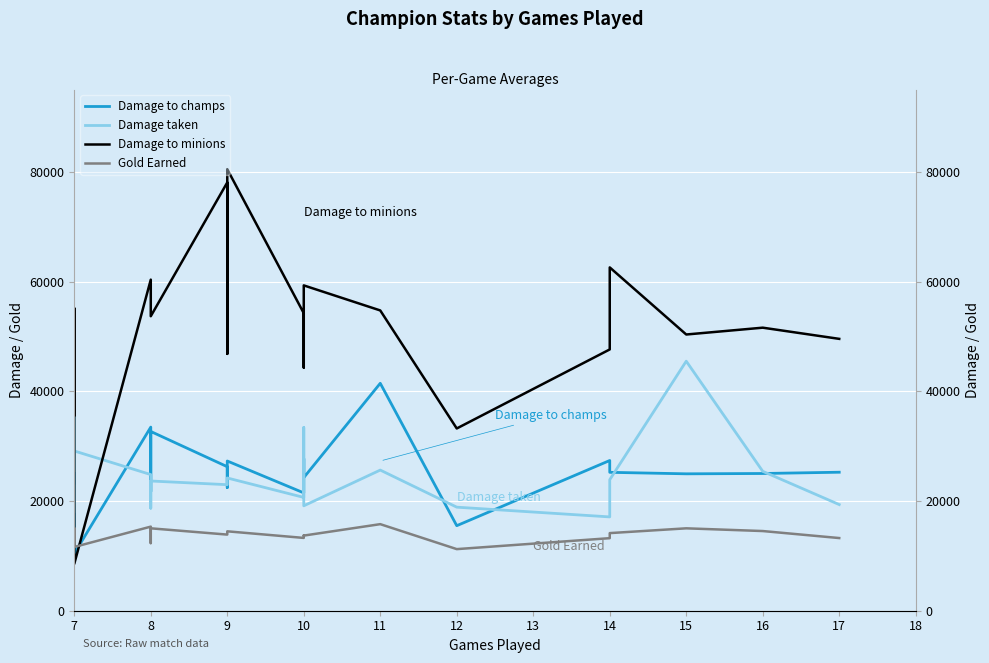

What is the label of the 15th point from the right?

11